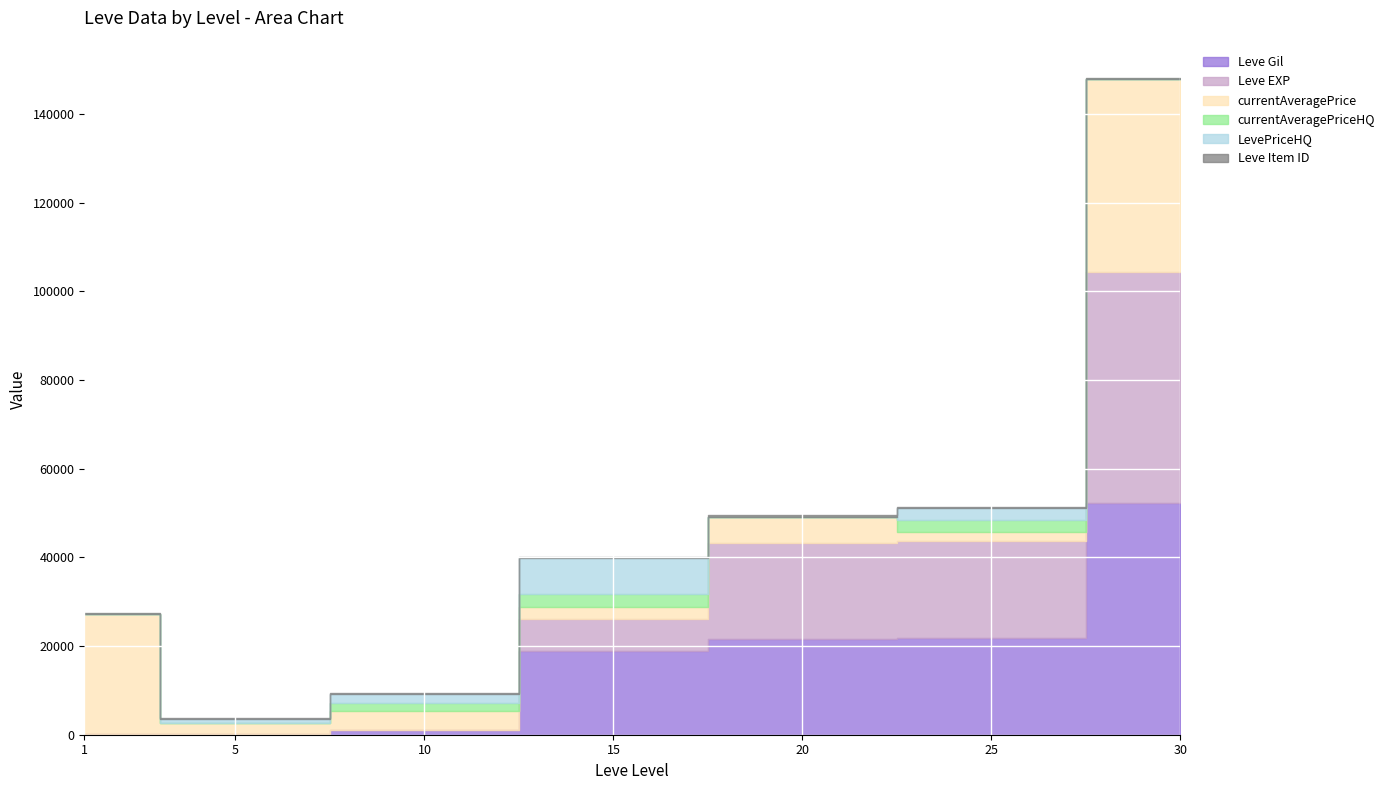

How many values in LevePriceHQ are above zero?

4